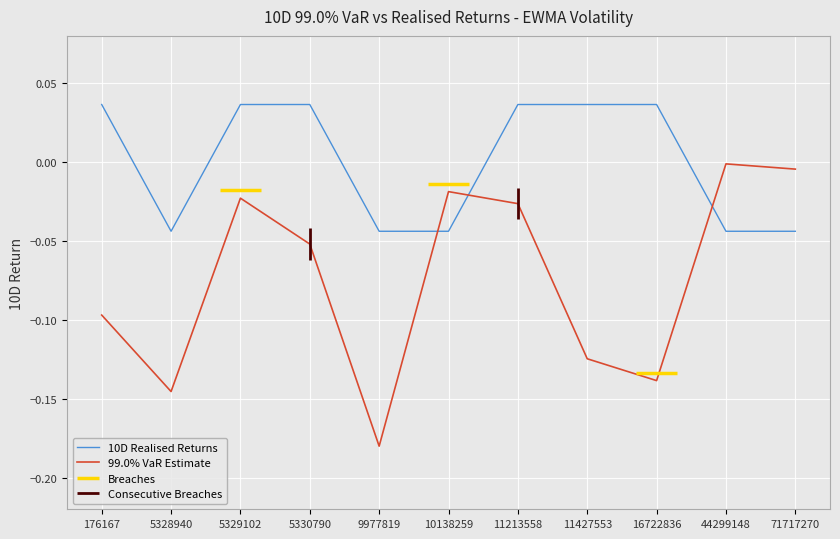

Rank the categories by 99.0% VaR Estimate value from highest to lowest.

44299148, 71717270, 10138259, 5329102, 11213558, 5330790, 176167, 11427553, 16722836, 5328940, 9977819